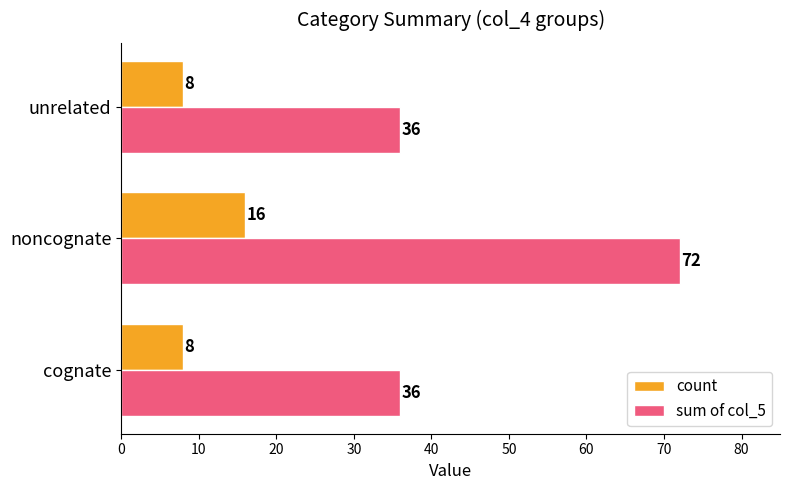

What is the maximum value shown in the chart?

72